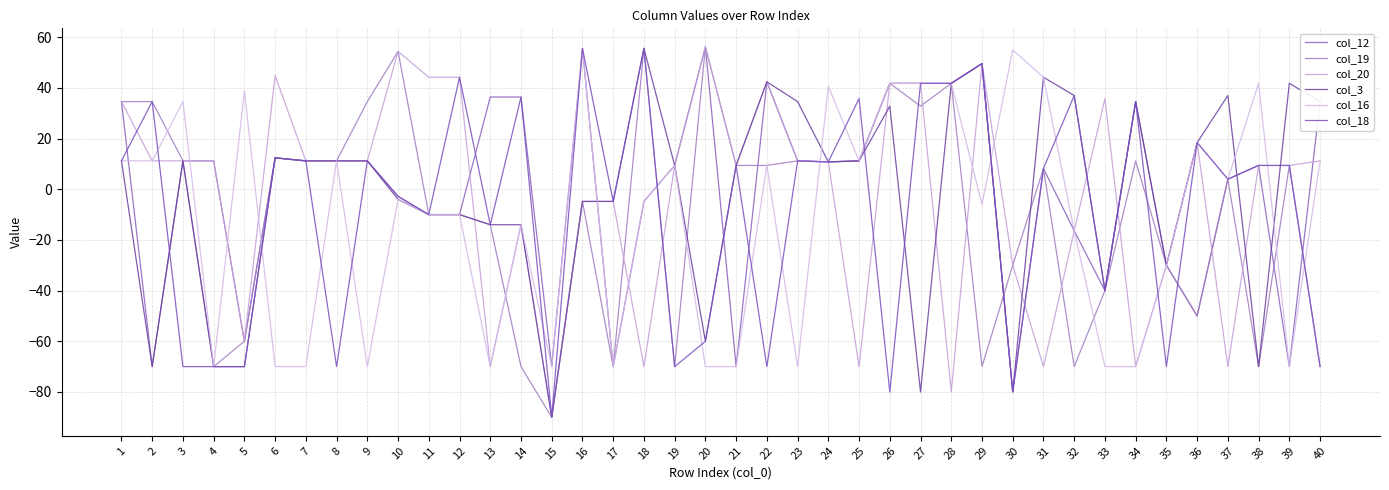

What is the sum of all col_20 values?

-103.8